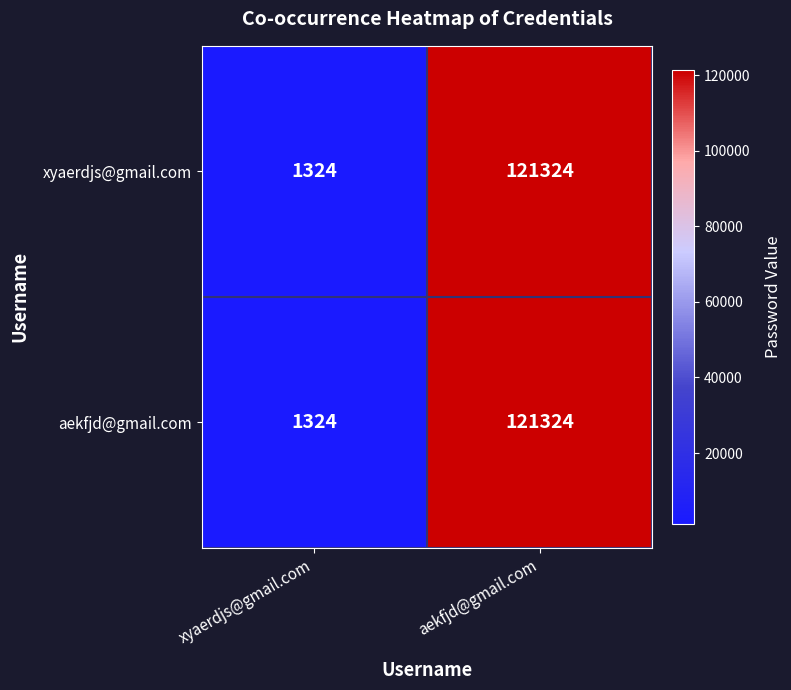

Is it true that aekfjd@gmail.com equals 1324 at xyaerdjs@gmail.com?

True